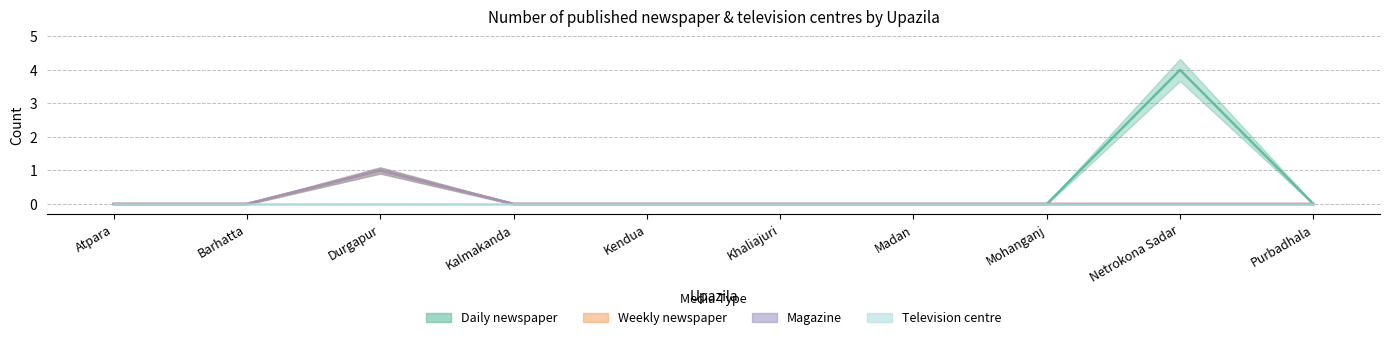

What is the highest value of the Daily newspaper series?

4